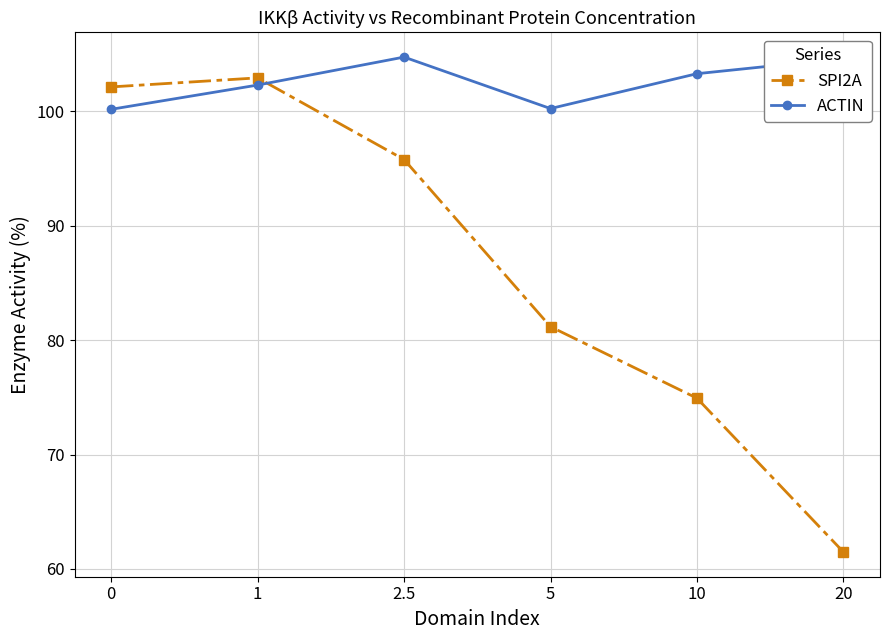

List the series in order of their overall mean, highest first.

ACTIN, SPI2A